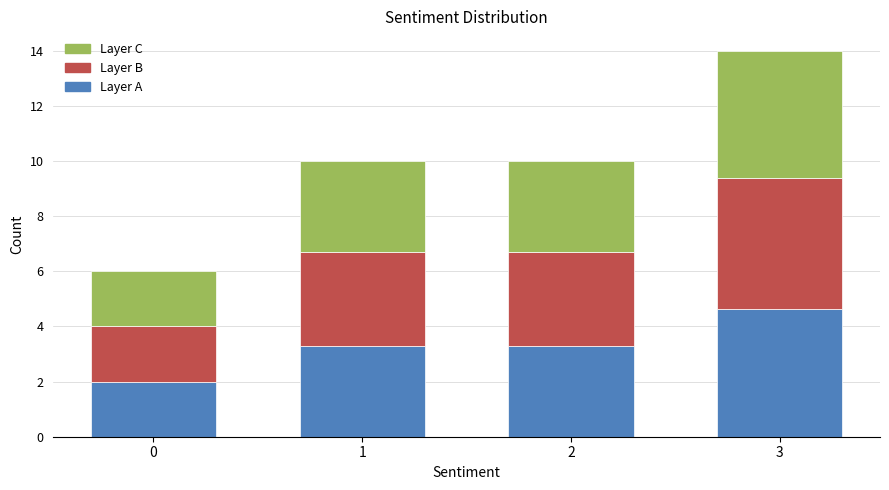

Are the bars grouped side by side (vs. stacked)?

No